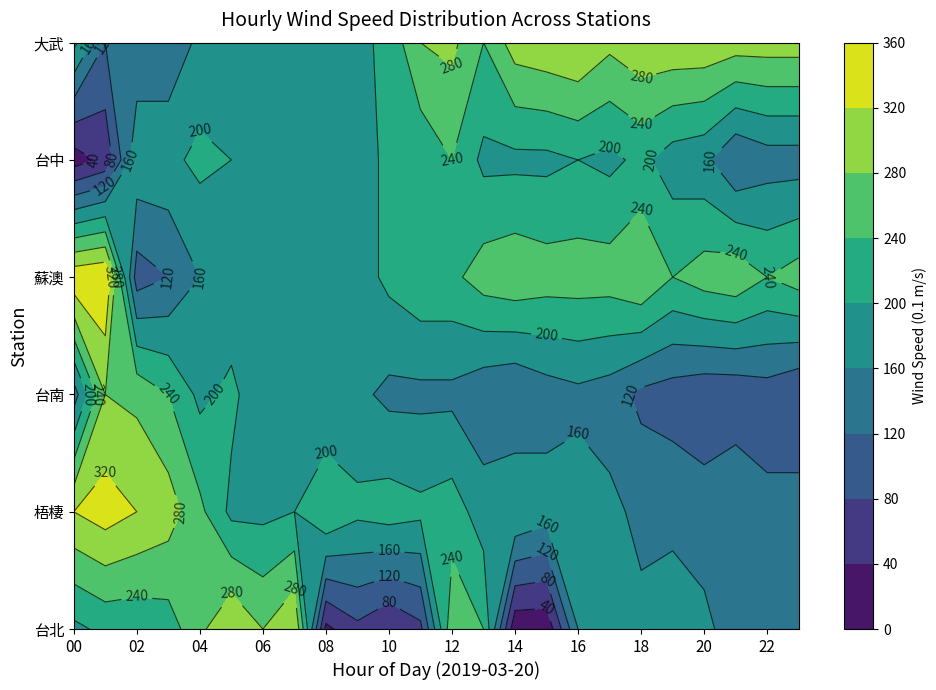

Is the value of 梧棲 at 15 greater than the value of 蘇澳 at 03?

Yes